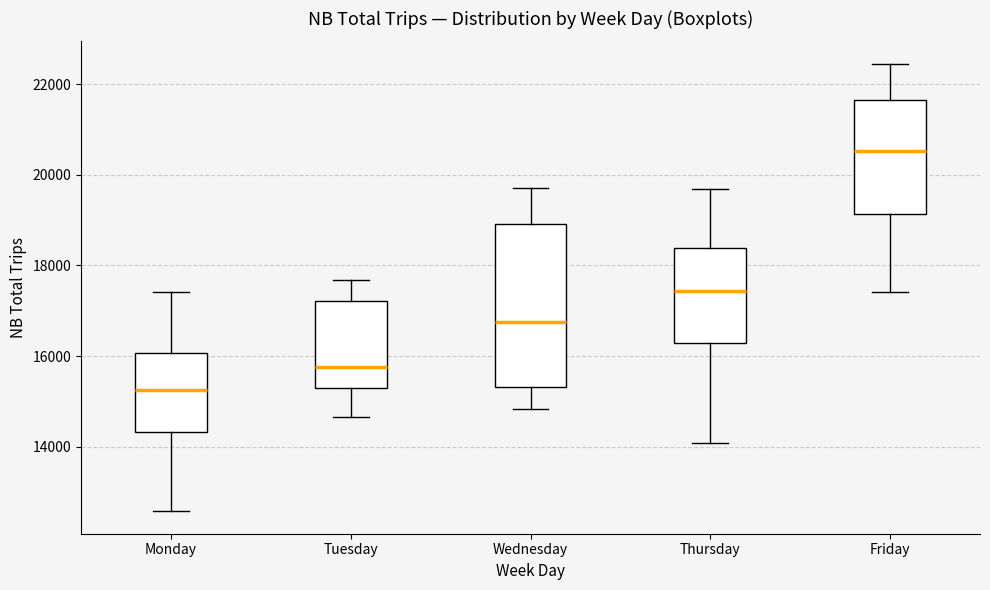

Reading left to right, transcribe this box plot: for each box, give where its median line is, the range the box spans, and where its two whiskers end, as read against the y-axis. The values are not printed on the chart, so give them approximately, as read against the axis.

Monday: median 15200, box 14400 to 16000, whiskers 12600 to 17400
Tuesday: median 15800, box 15200 to 17200, whiskers 14600 to 17600
Wednesday: median 16800, box 15400 to 19000, whiskers 14800 to 19800
Thursday: median 17400, box 16200 to 18400, whiskers 14000 to 19600
Friday: median 20600, box 19200 to 21600, whiskers 17400 to 22400